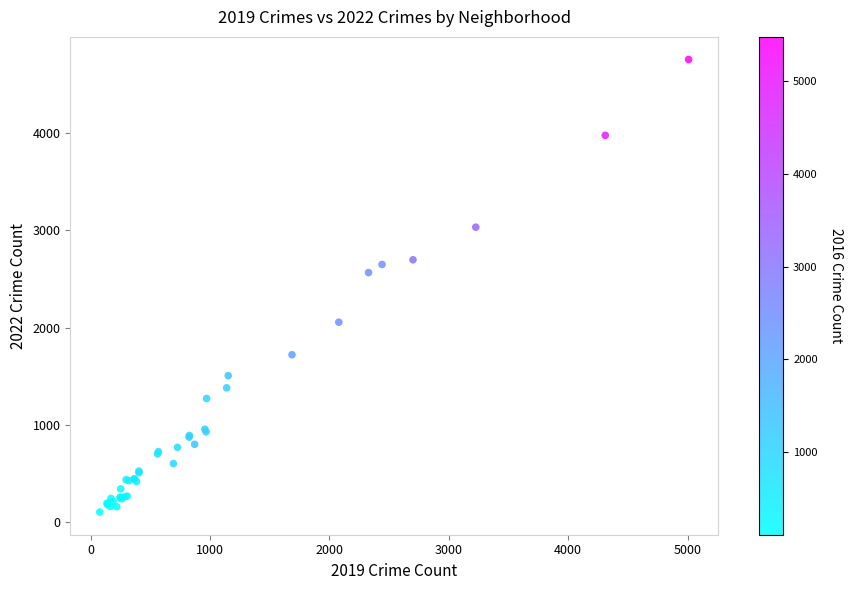

What Y value in the scatter plot is closest to 2430?

2566